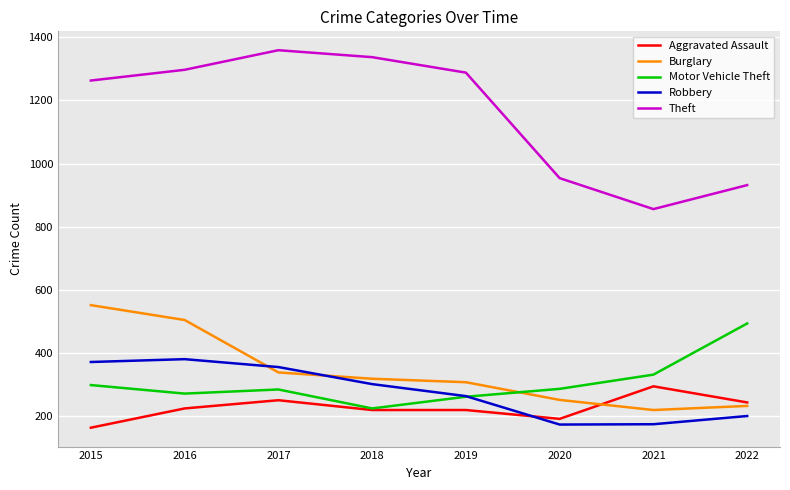

Which series changed the most between 2016 and 2022?

Theft